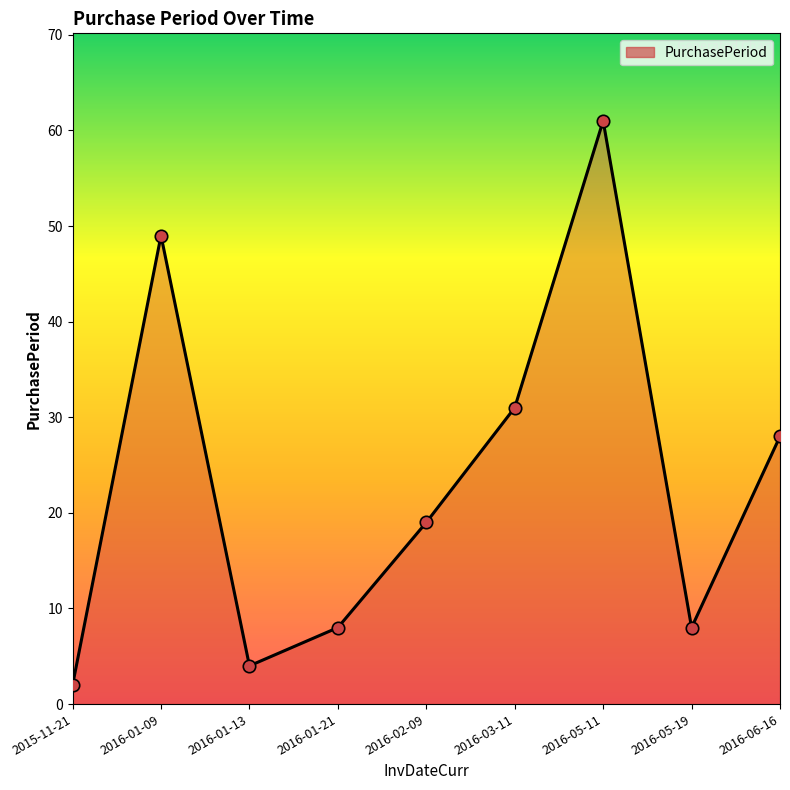

Approximately how many times larger is the value at 2016-05-11 compared to 2016-01-09?

1.2